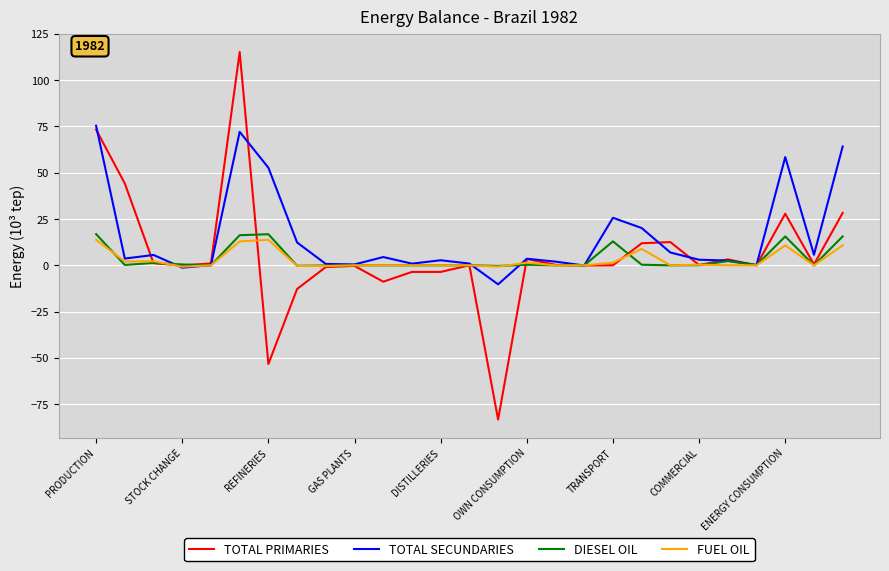

What is the maximum value shown in the chart?

115.2